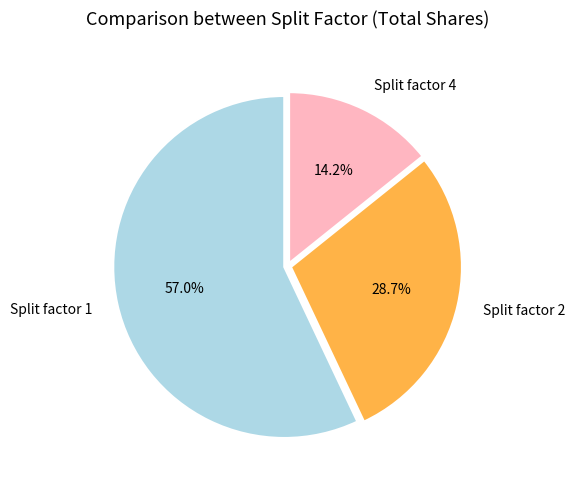

How many segments does this pie chart have?

3